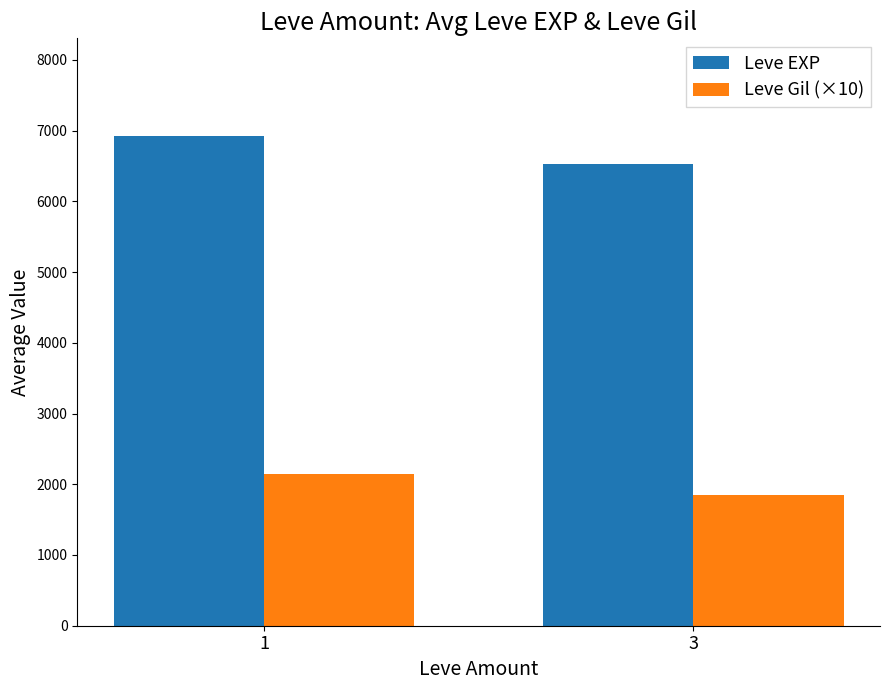

How many bars are there in each group?

2